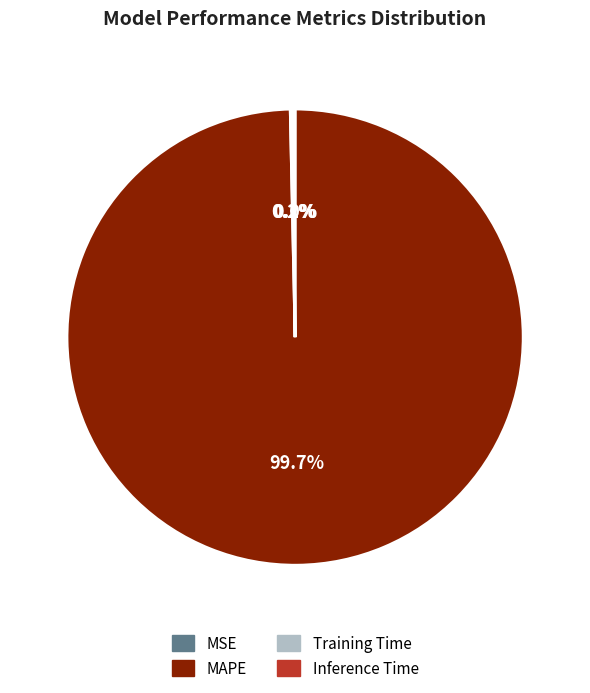

Is MAPE the majority of the pie?

Yes